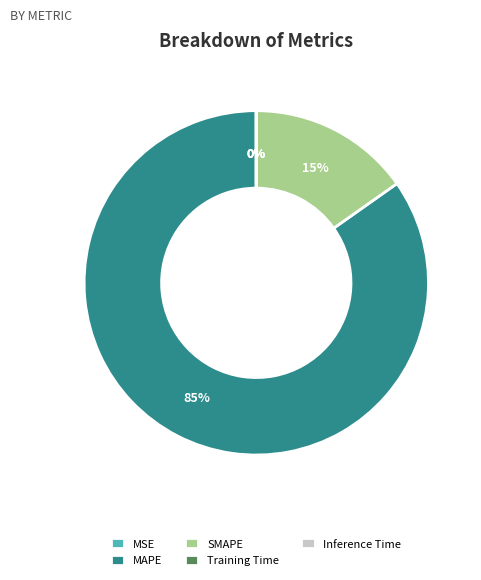

Which slice is the largest?

MAPE